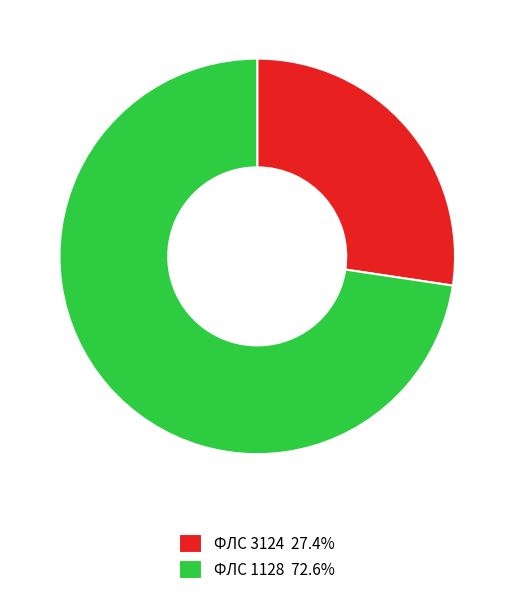

Is there any slice that represents more than half of the pie?

Yes